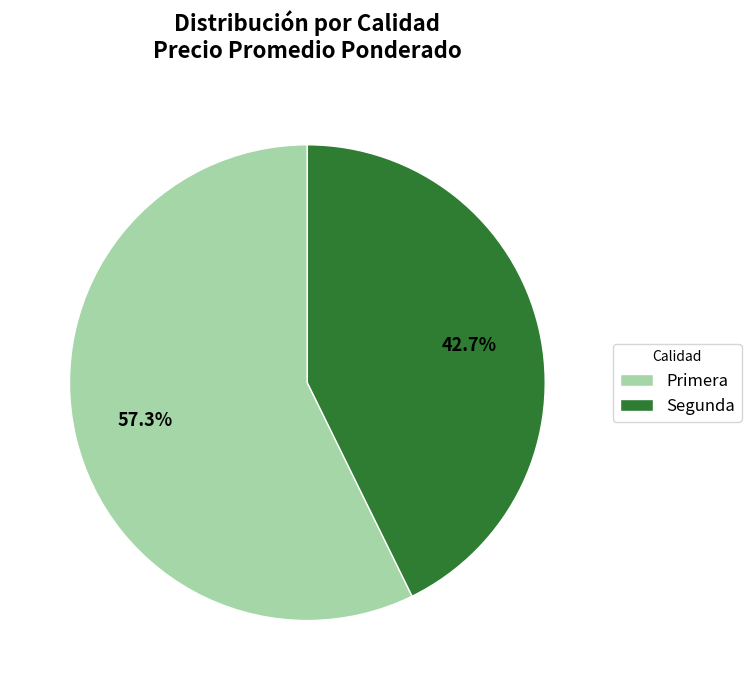

To the nearest percent, what is the combined percentage of Primera and Segunda?

100%